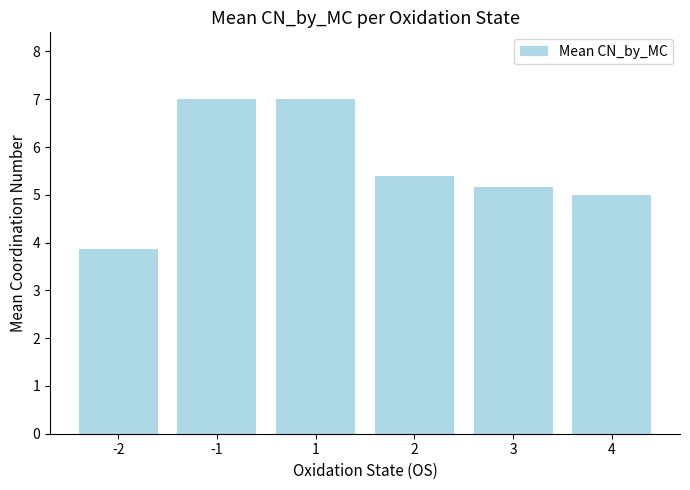

How many distinct data groups are displayed?

1